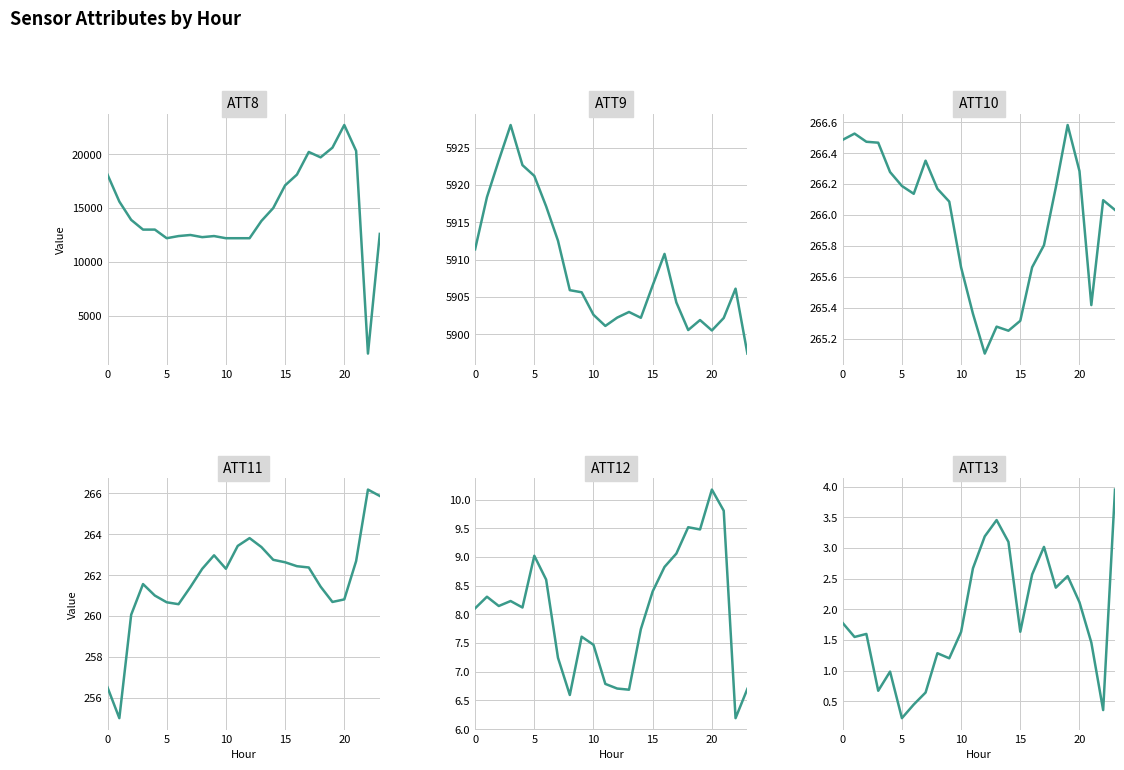

True or false: ATT8 and ATT12 intersect in this chart.

False